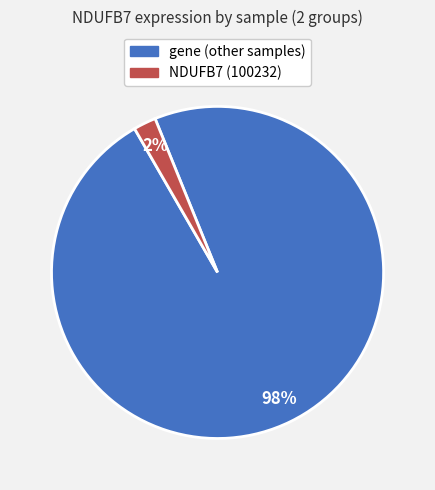

Does any single category account for the majority?

Yes